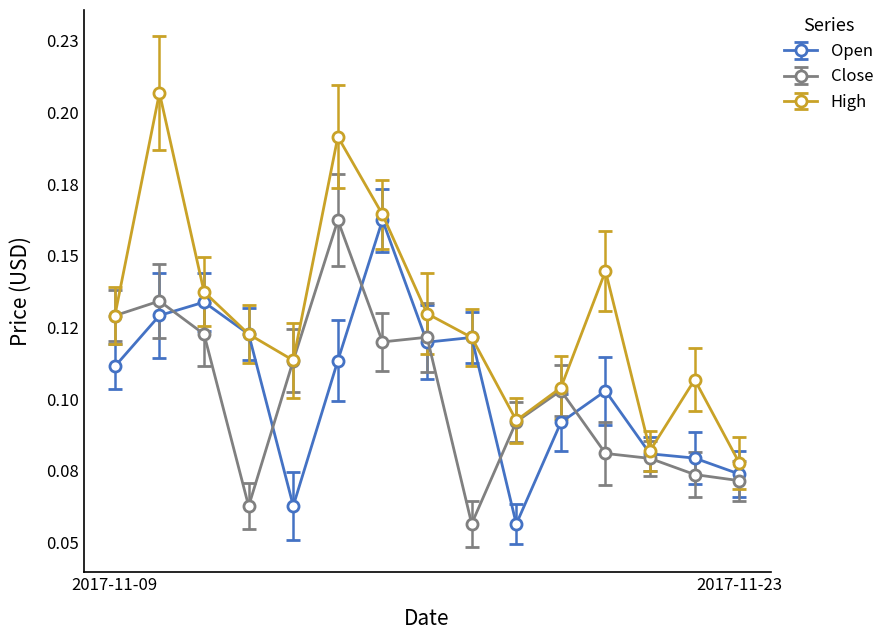

Reading right to left, transcribe all the data shown in this chart.

Open: 2017-11-23=0.1	2017-11-22=0.1	2017-11-21=0.1	2017-11-20=0.1	2017-11-19=0.1	2017-11-18=0.1	2017-11-17=0.1	2017-11-16=0.1	2017-11-15=0.2	2017-11-14=0.1	2017-11-13=0.1	2017-11-12=0.1	2017-11-11=0.1	2017-11-10=0.1	2017-11-09=0.1
Close: 2017-11-23=0.1	2017-11-22=0.1	2017-11-21=0.1	2017-11-20=0.1	2017-11-19=0.1	2017-11-18=0.1	2017-11-17=0.1	2017-11-16=0.1	2017-11-15=0.1	2017-11-14=0.2	2017-11-13=0.1	2017-11-12=0.1	2017-11-11=0.1	2017-11-10=0.1	2017-11-09=0.1
High: 2017-11-23=0.1	2017-11-22=0.1	2017-11-21=0.1	2017-11-20=0.1	2017-11-19=0.1	2017-11-18=0.1	2017-11-17=0.1	2017-11-16=0.1	2017-11-15=0.2	2017-11-14=0.2	2017-11-13=0.1	2017-11-12=0.1	2017-11-11=0.1	2017-11-10=0.2	2017-11-09=0.1